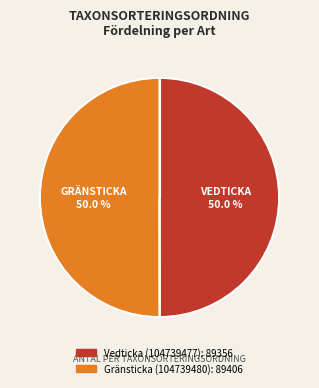

Is the sum of Gränsticka (104739480) and Vedticka (104739477) greater than half?

Yes